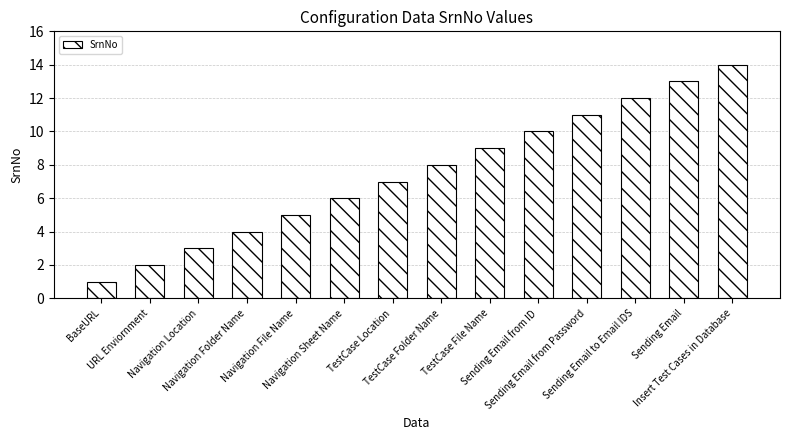

List the labels in order of value, smallest first.

BaseURL, URL Enviornment, Navigation Location, Navigation Folder Name, Navigation File Name, Navigation Sheet Name, TestCase Location, TestCase Folder Name, TestCase File Name, Sending Email from ID, Sending Email from Password, Sending Email to Email IDS, Sending Email, Insert Test Cases in Database